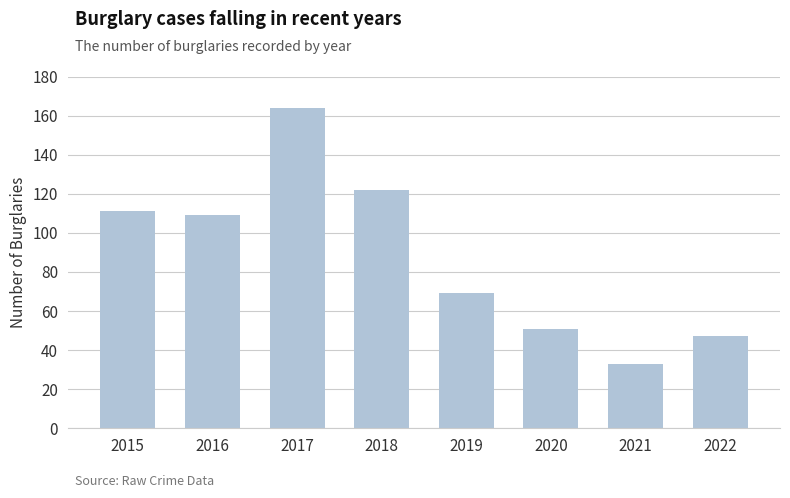

Reading left to right, transcribe all the data shown in this chart.

111	109	164	122	69	51	33	47